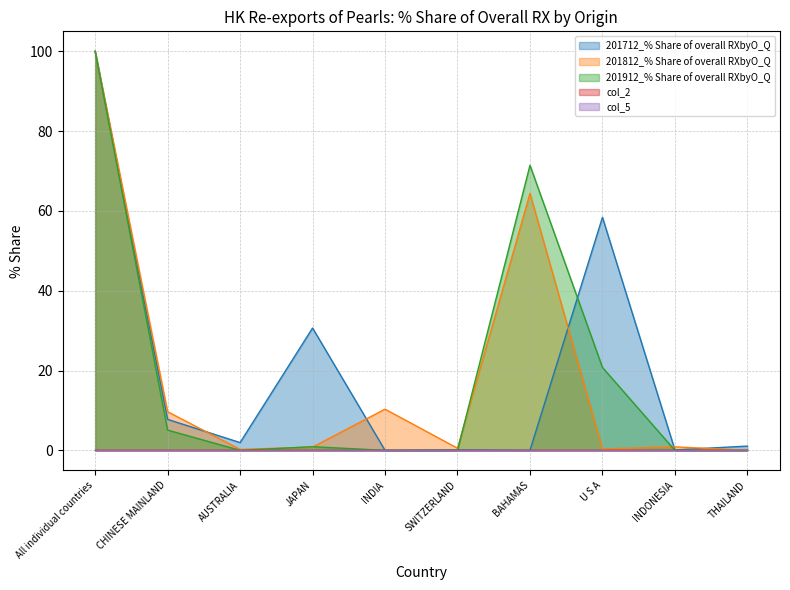

Does the chart display data point markers on the line(s)?

No